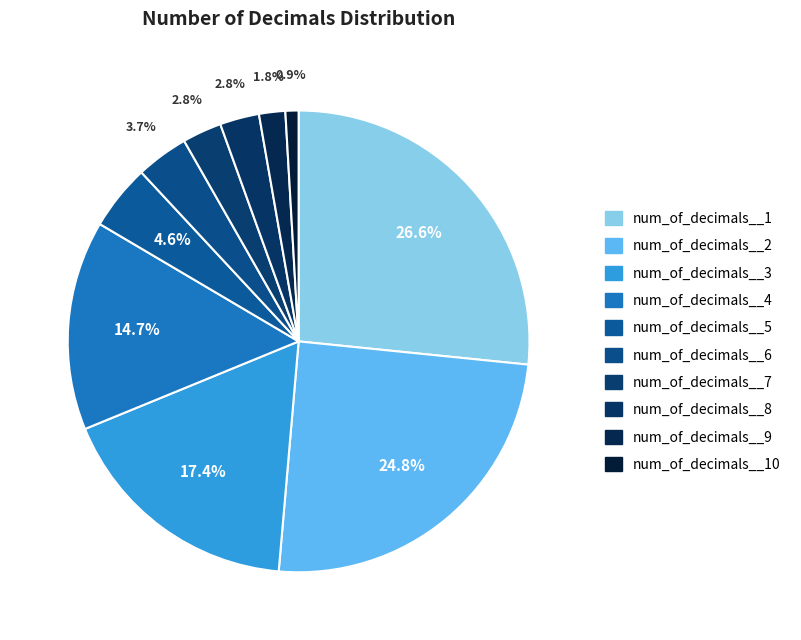

To the nearest percent, what is the difference between the largest and smallest slice percentages?

26%